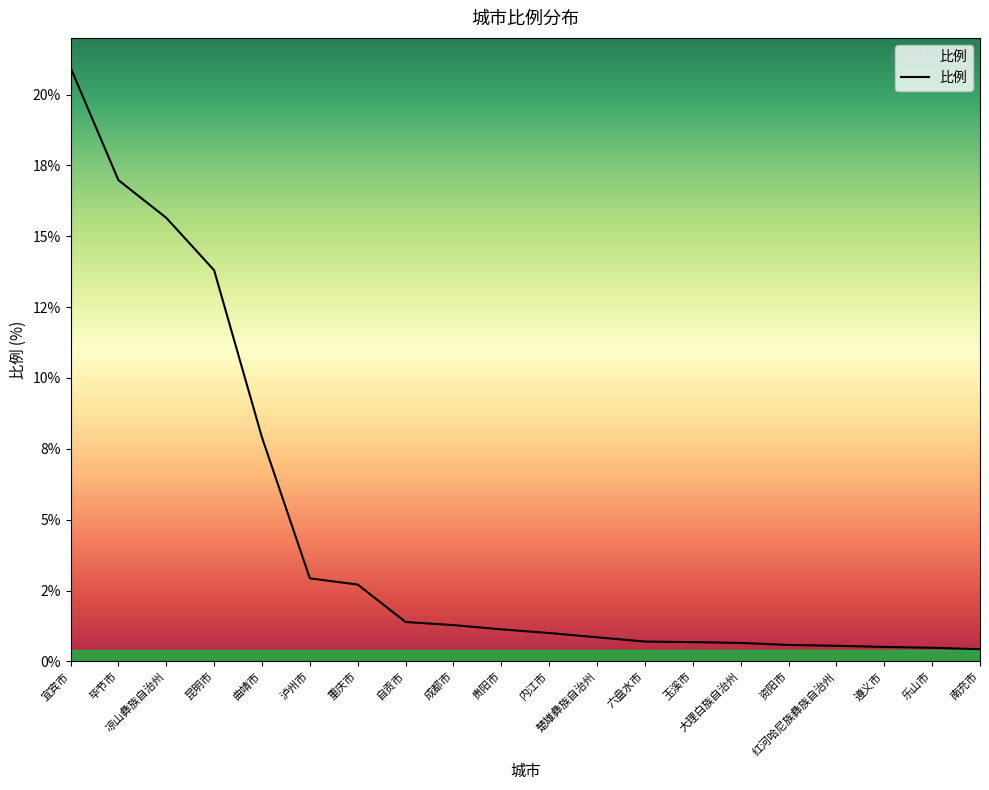

Does the chart have visible grid lines?

No